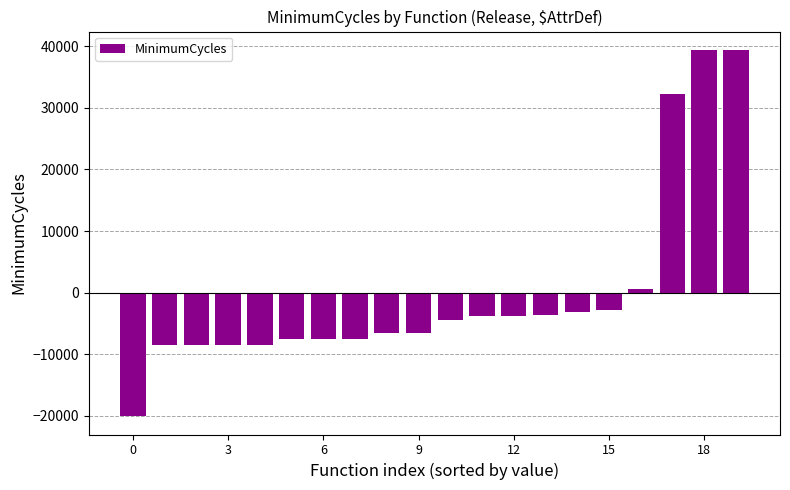

How many categories are shown in the chart?

20